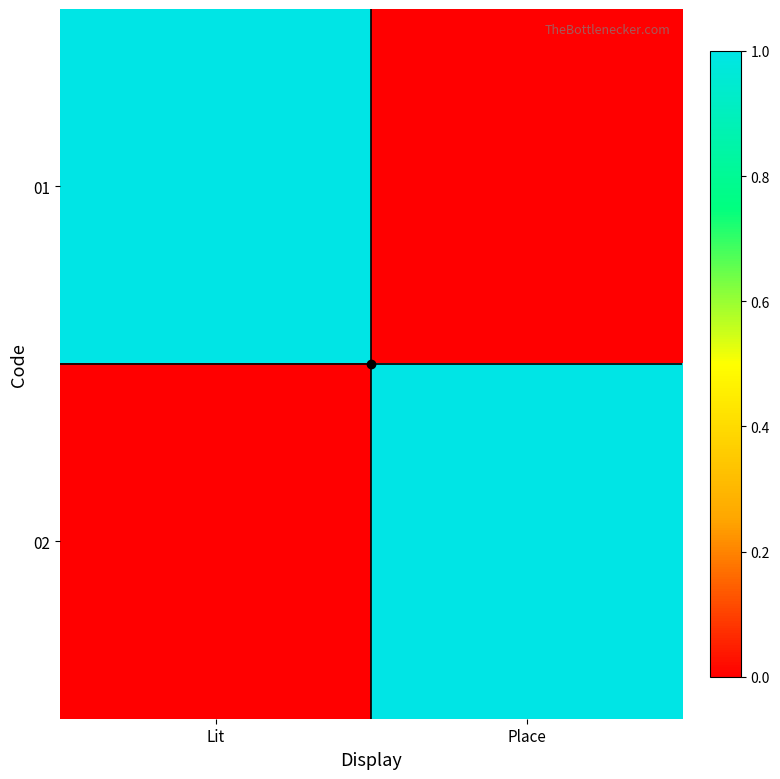

Rank the series by their maximum value, from lowest to highest.

01, 02